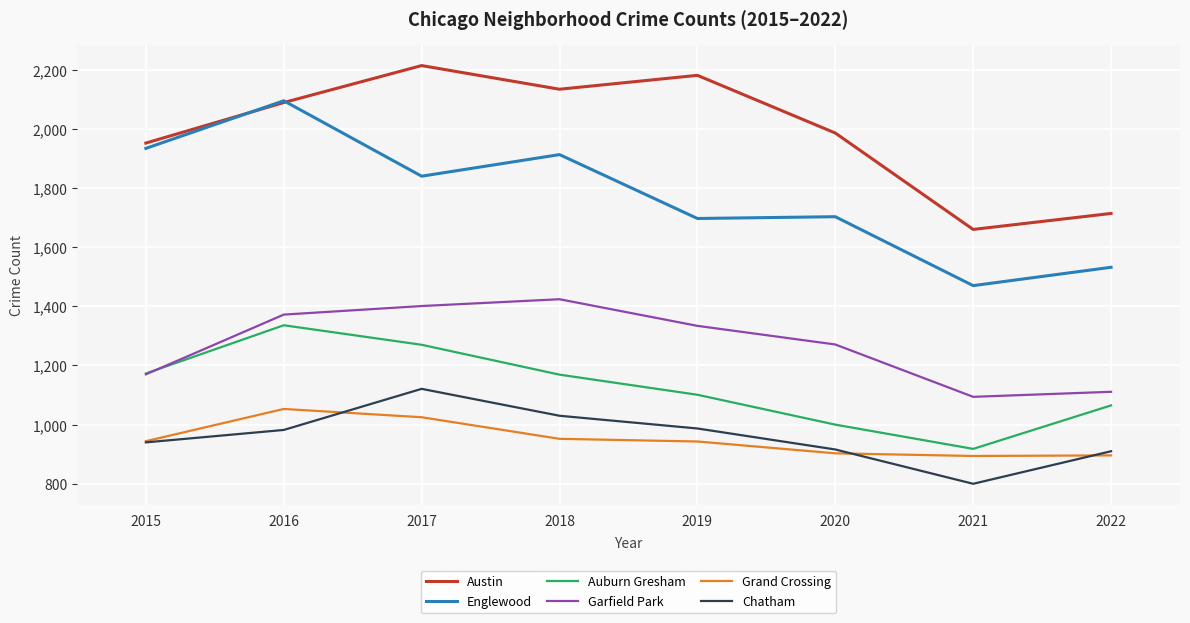

Which category has the lowest value across all series?

2021